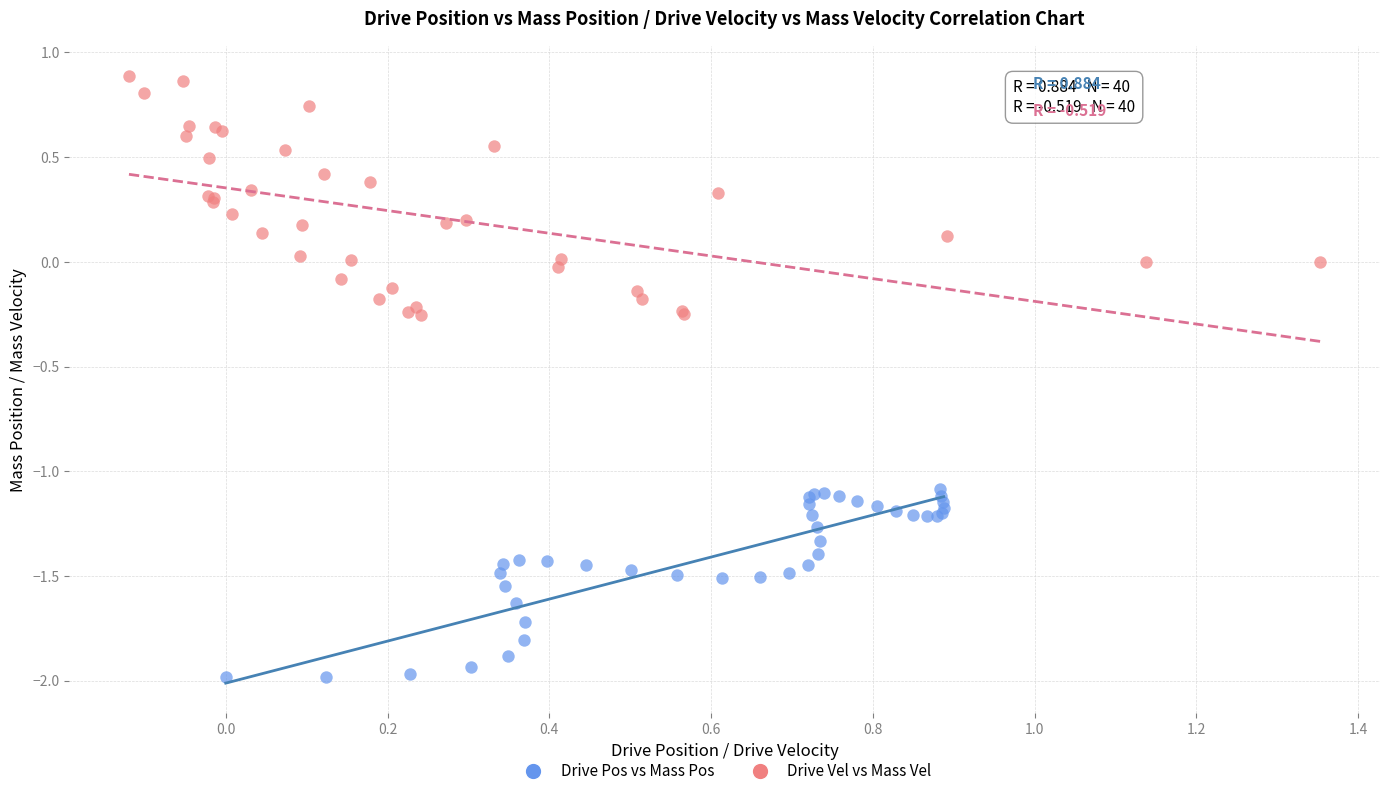

Which series reaches the maximum Y coordinate?

Drive Vel vs Mass Vel